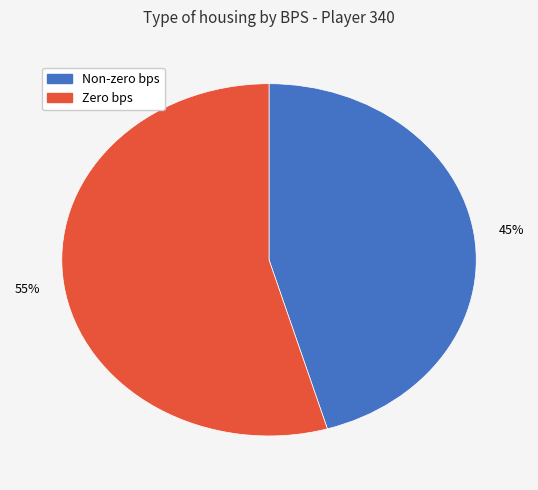

To the nearest percent, what is the average slice percentage?

50%